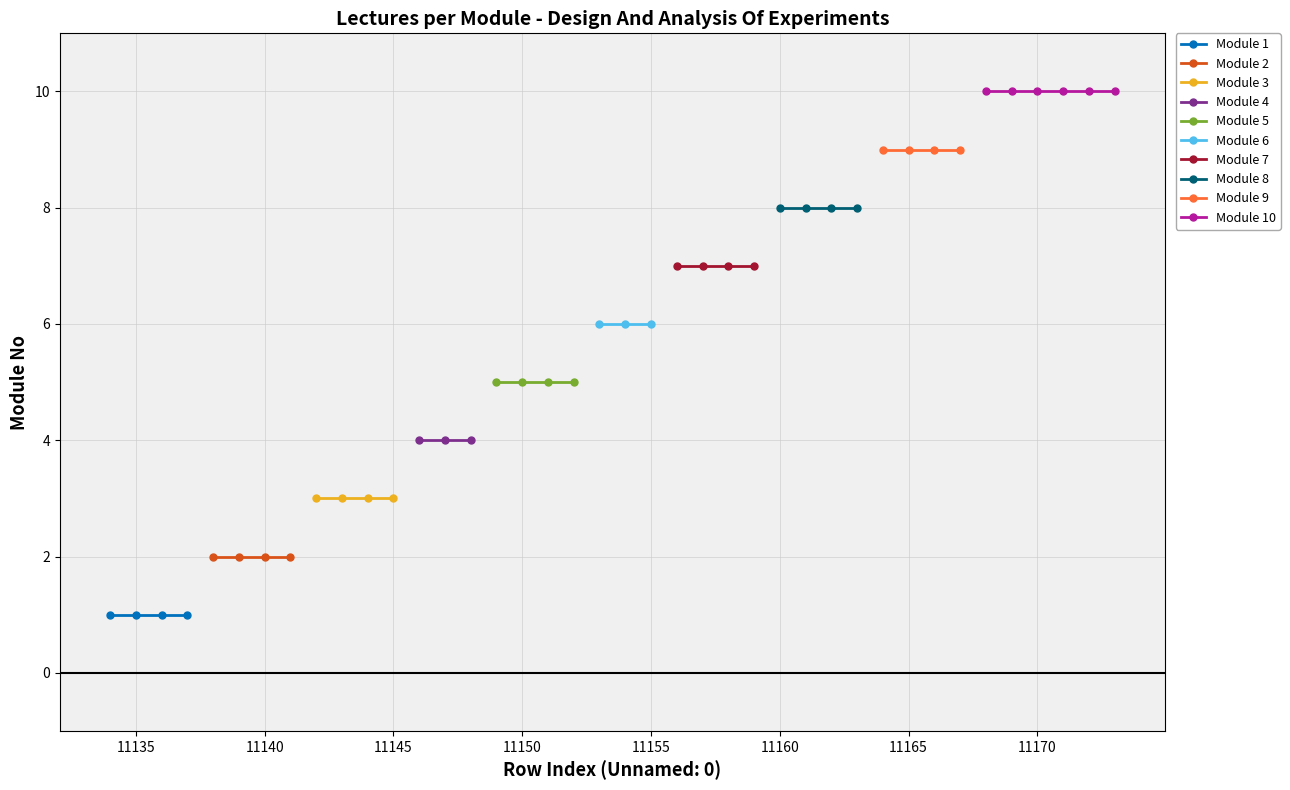

What is the average value?

6